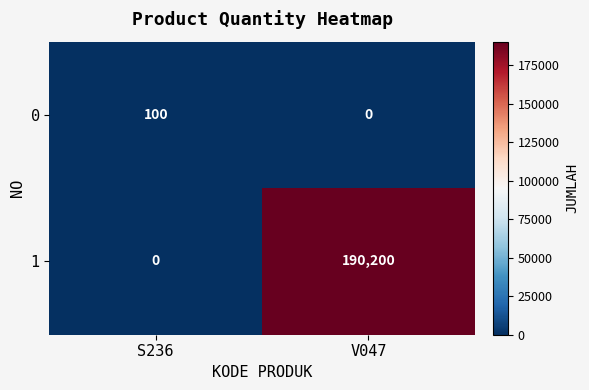

Is it true that 0 equals 64 at V047?

False